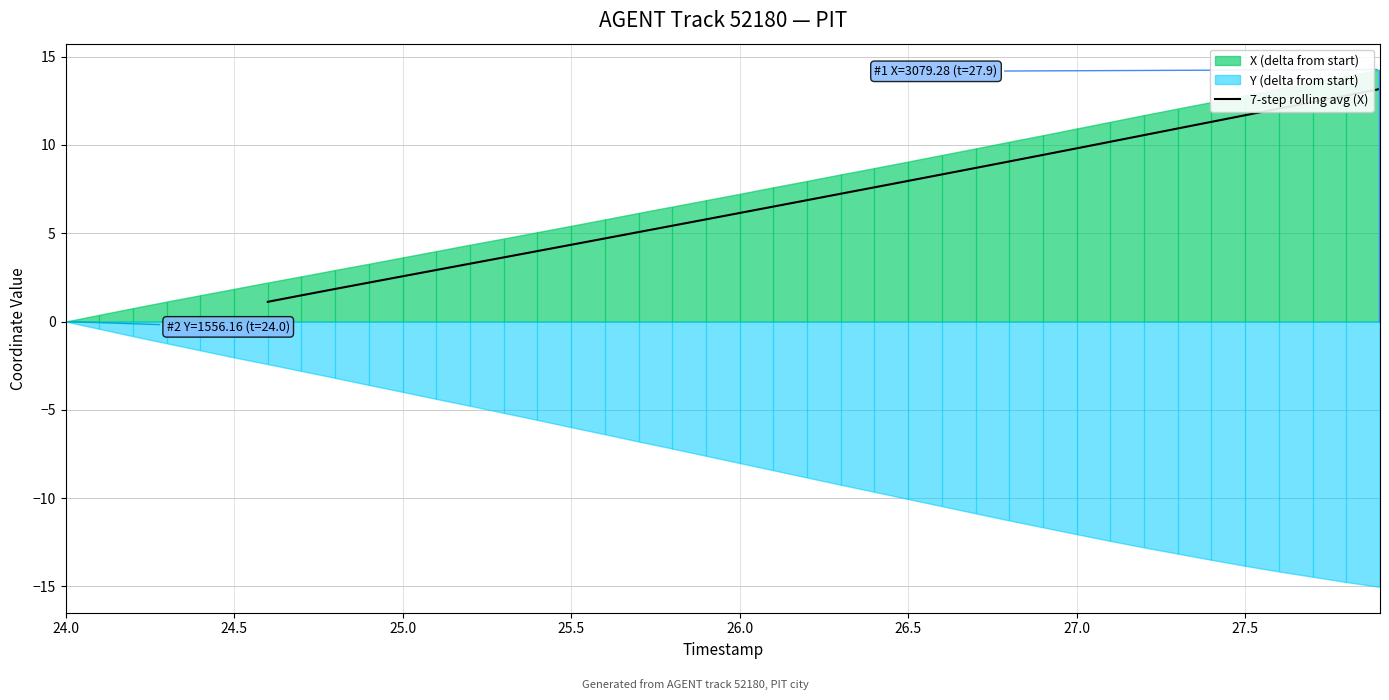

What is the minimum value for 7-step rolling avg (X)?

1.1